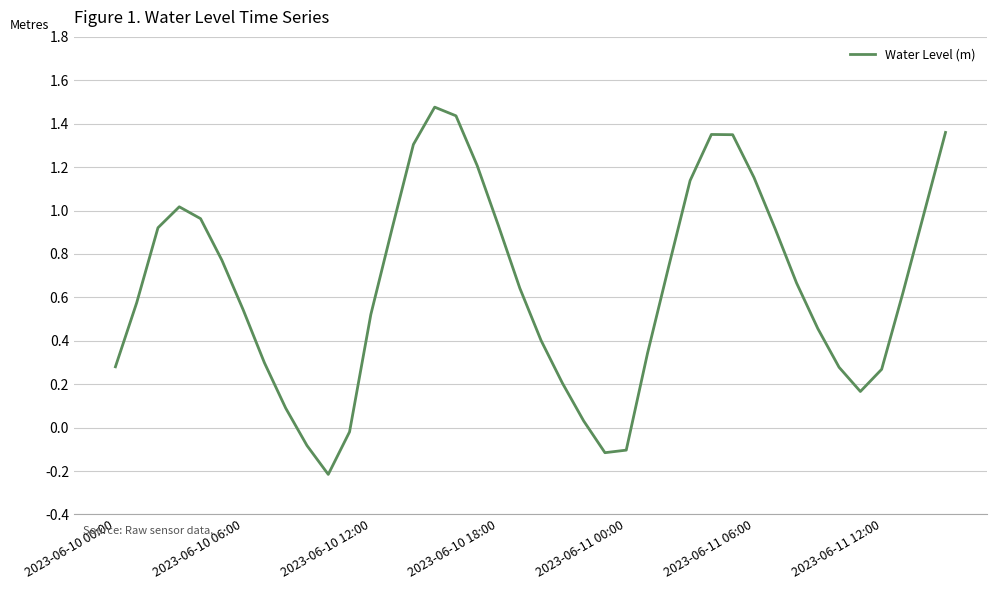

What is the difference between the maximum and minimum values?

1.7